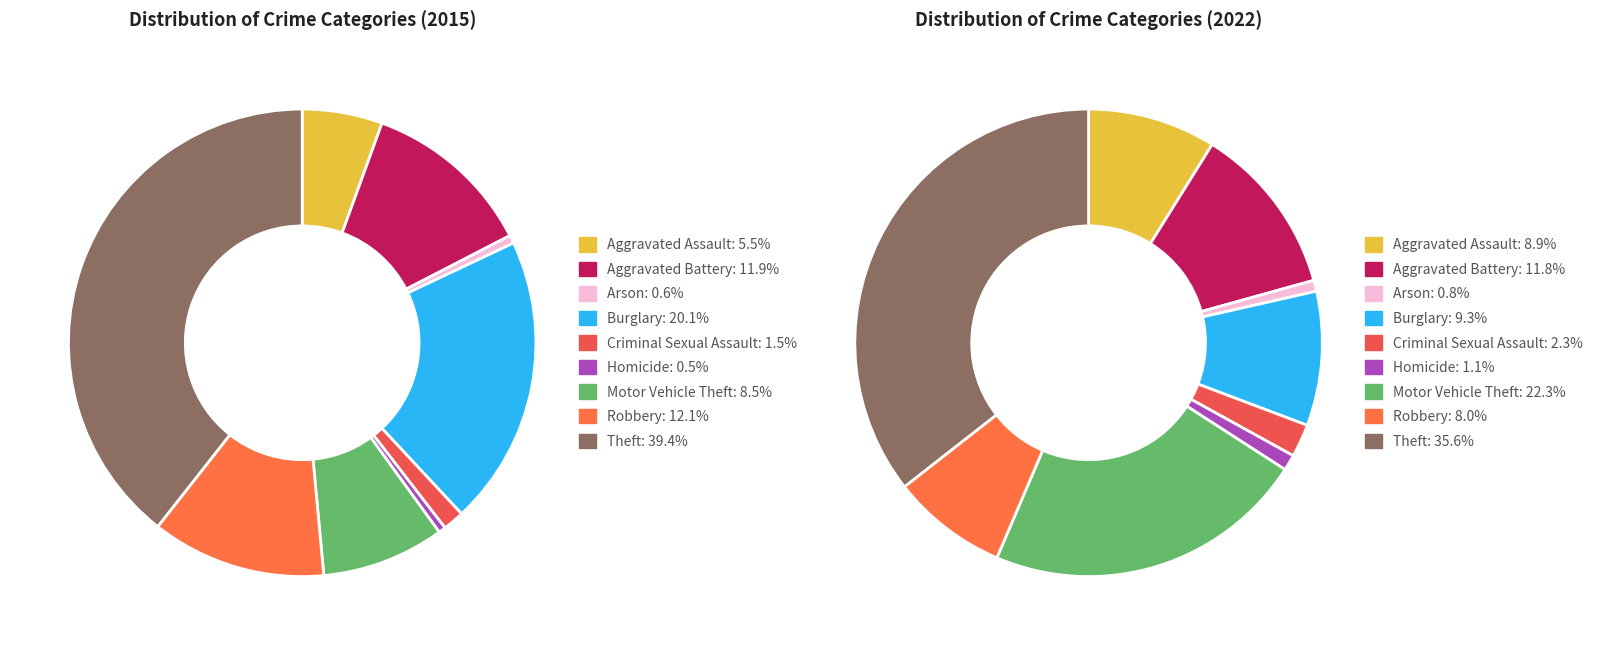

Is Burglary the majority of the pie?

No